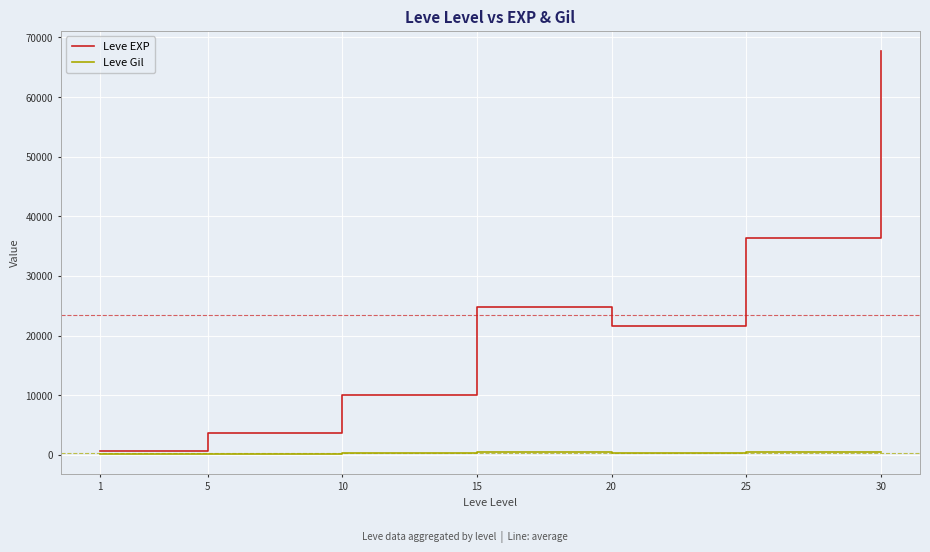

Rank the series at 5 from highest to lowest value.

Leve EXP, Leve Gil